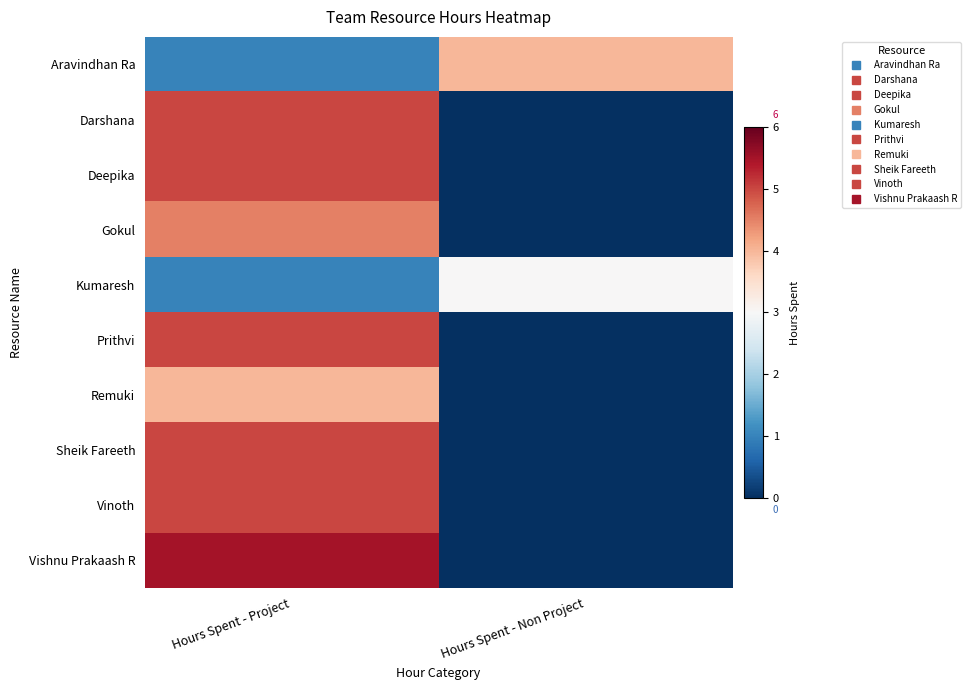

At which category is the sum across all series the highest?

Hours Spent - Project